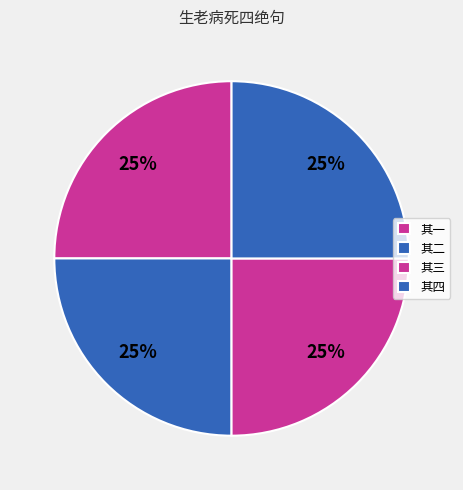

The 其三 slice represents 31% of the pie. True or false?

False